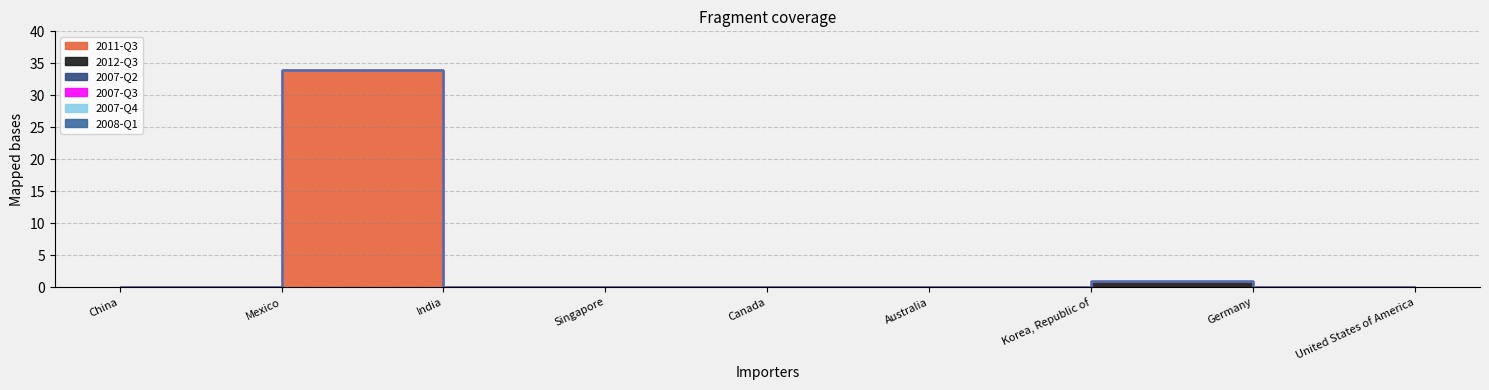

True or false: 2007-Q2 and 2008-Q1 cross at least once.

False